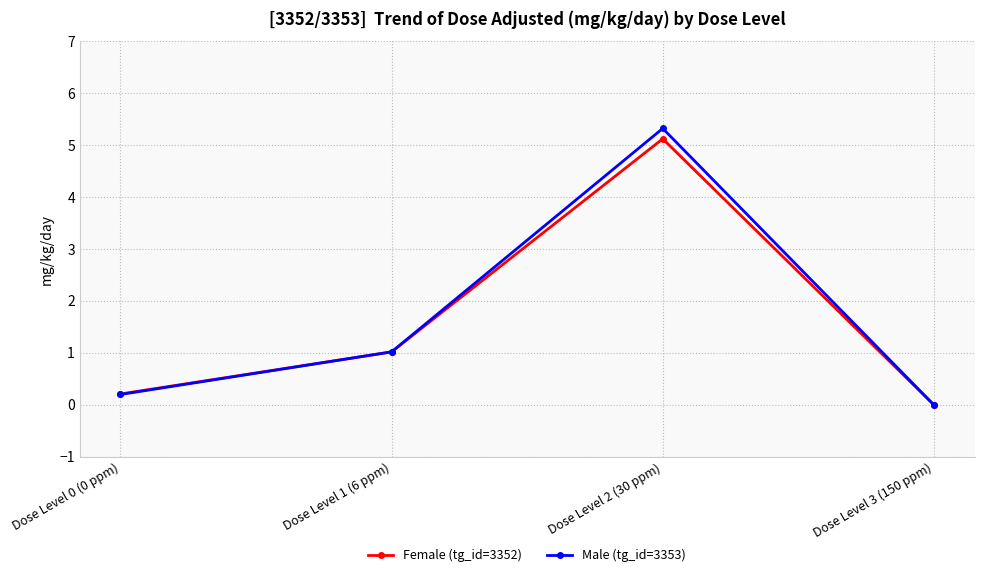

Which series changed the most between Dose Level 1 (6 ppm) and Dose Level 2 (30 ppm)?

Male (tg_id=3353)